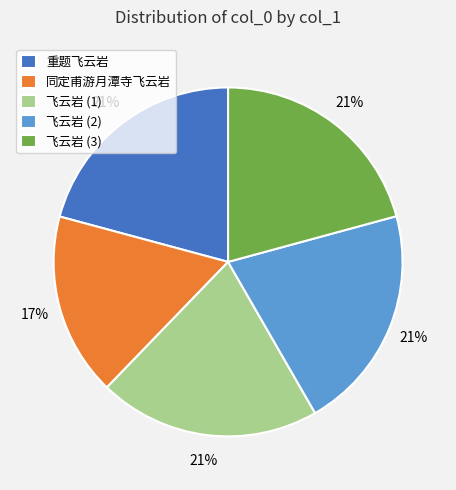

How many slices are in this pie chart?

5